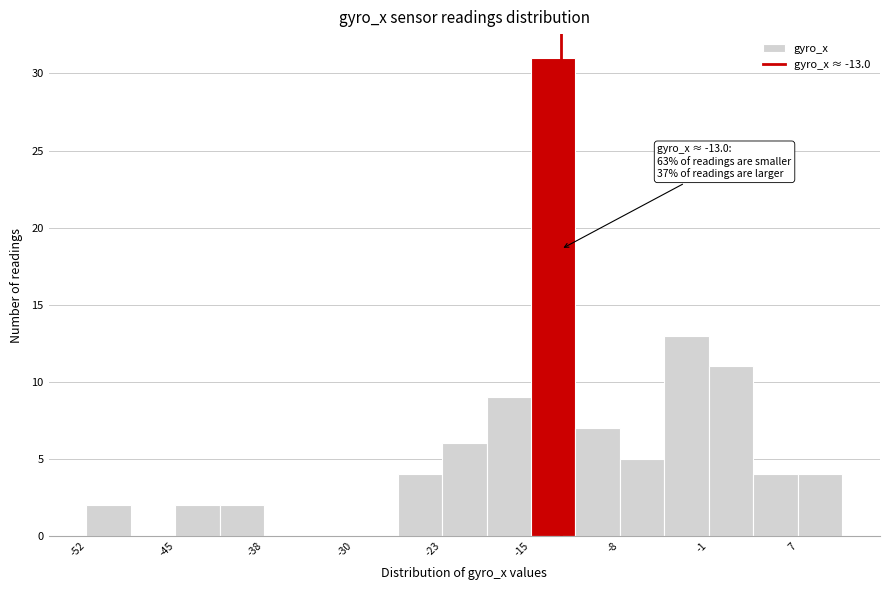

Read against the x-axis, roughly where is the centre of the tallest bar?

-14